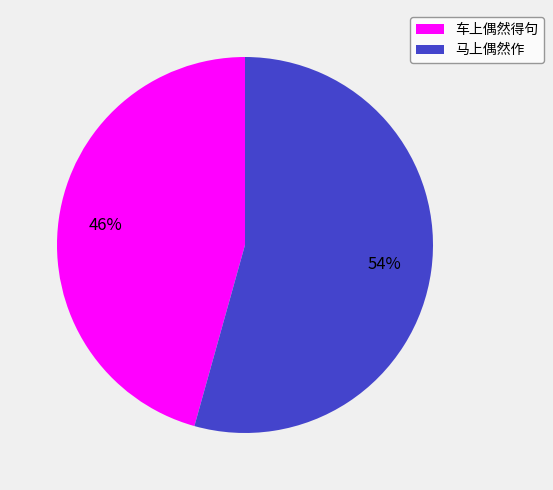

Rank the categories by value from highest to lowest.

马上偶然作, 车上偶然得句